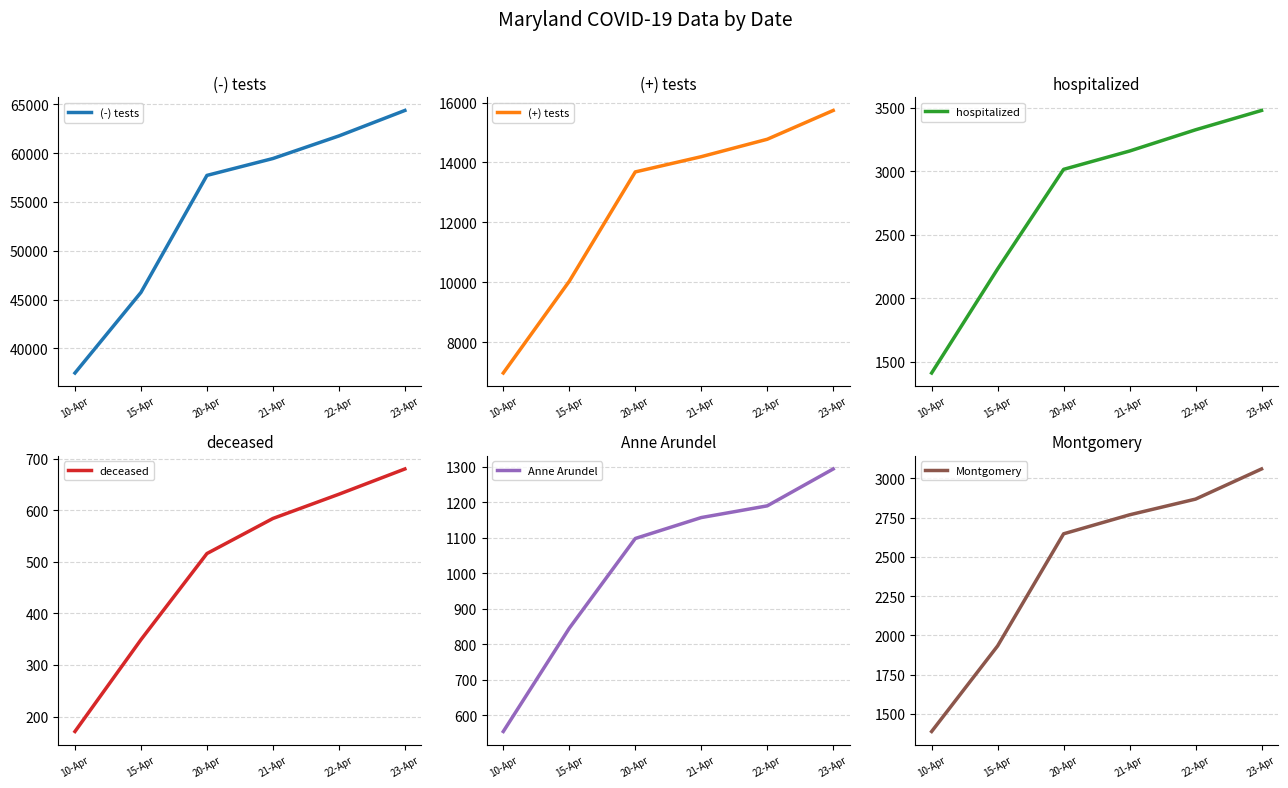

Reading left to right, list all the values displayed in this chart.

(-) tests: 37480	45731	57713	59442	61754	64363
(+) tests: 6968	10032	13684	14193	14775	15737
hospitalized: 1413	2231	3014	3158	3325	3477
deceased: 171	349	516	584	631	680
Anne Arundel: 554	845	1098	1157	1190	1294
Montgomery: 1388	1933	2647	2768	2868	3060